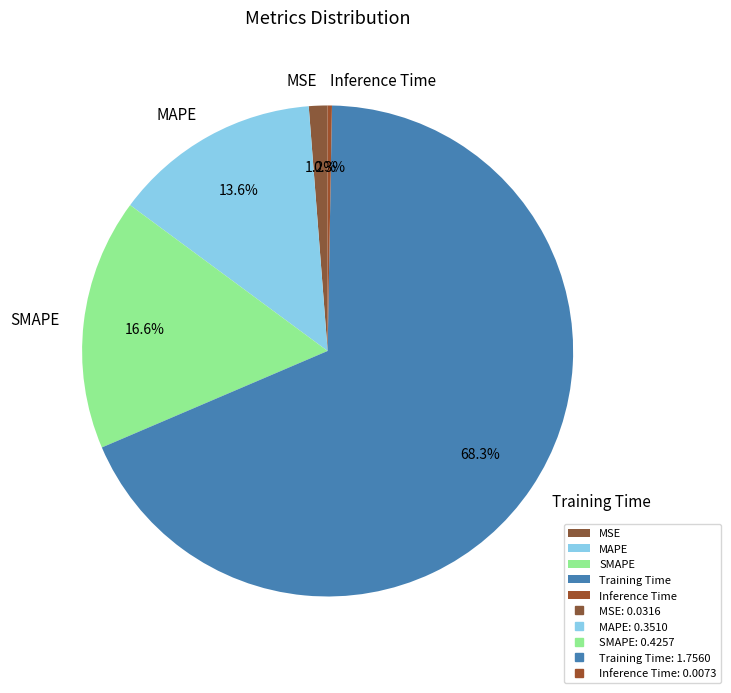

Does Inference Time represent more than half of the total?

No